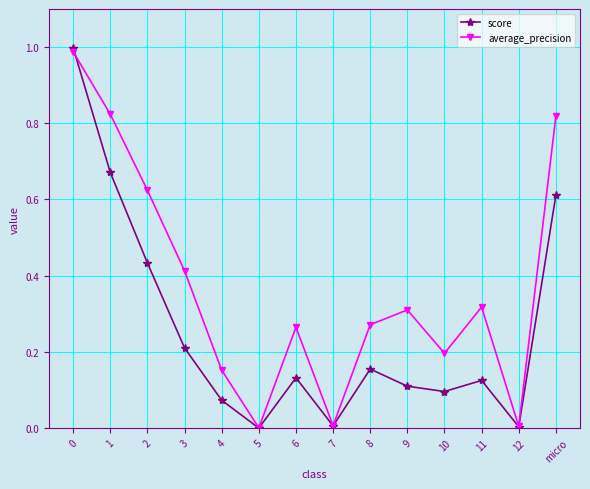

Where is the first local minimum for average_precision?

5